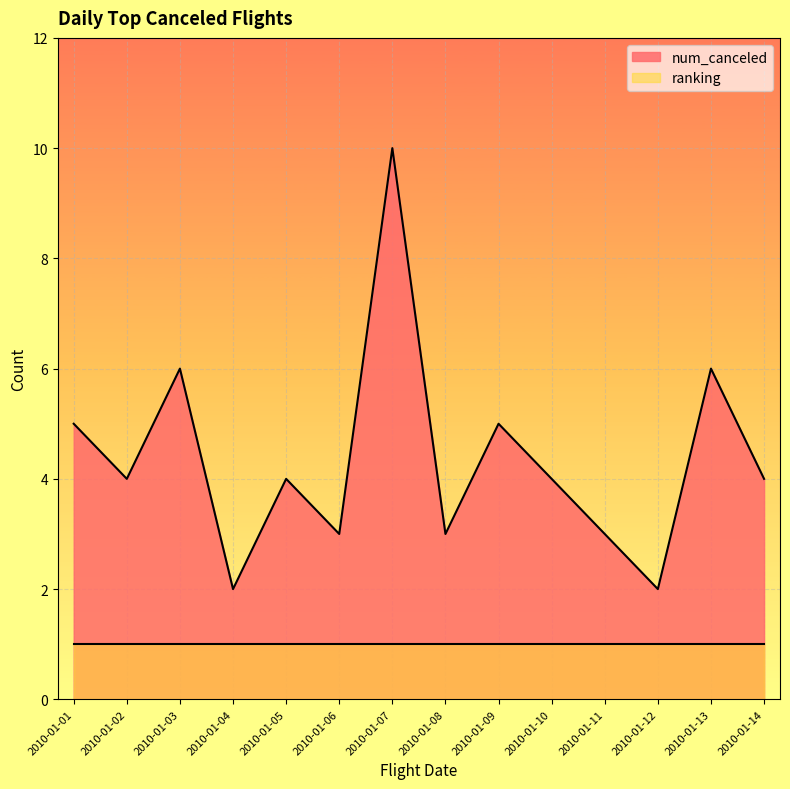

Rank the categories by value from lowest to highest.

2010-01-04, 2010-01-12, 2010-01-06, 2010-01-08, 2010-01-11, 2010-01-02, 2010-01-05, 2010-01-10, 2010-01-14, 2010-01-01, 2010-01-09, 2010-01-03, 2010-01-13, 2010-01-07